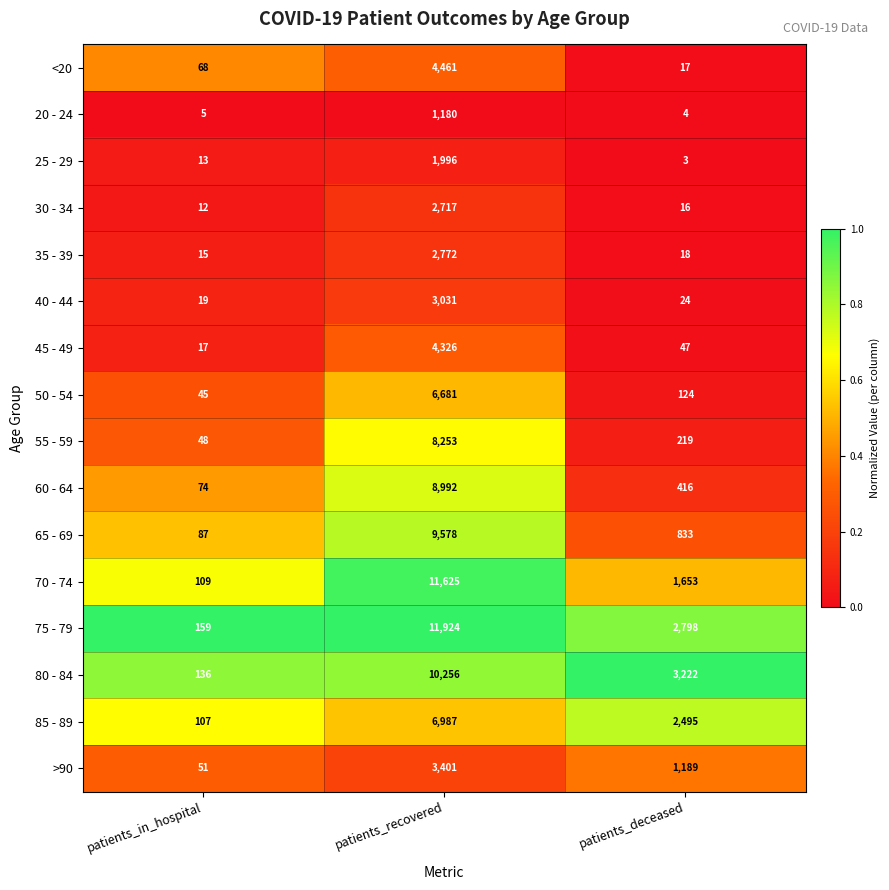

What is the total value across all series at patients_deceased?

13078